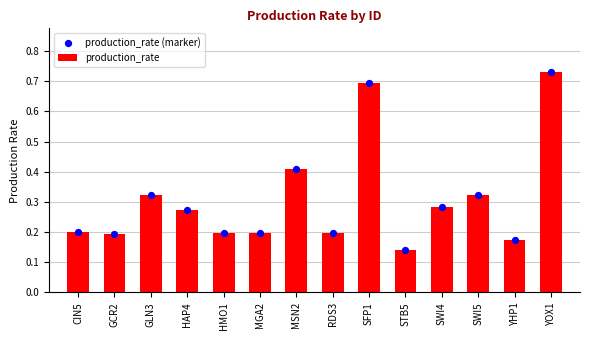

At which category is the sum across all series the highest?

YOX1